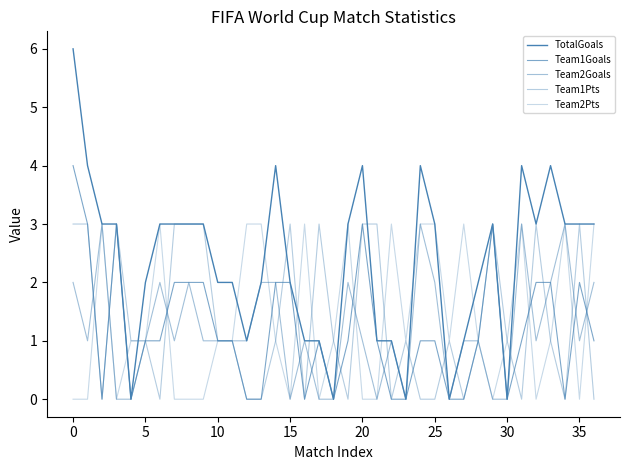

True or false: Team2Pts has more than 0 interior local peaks.

True